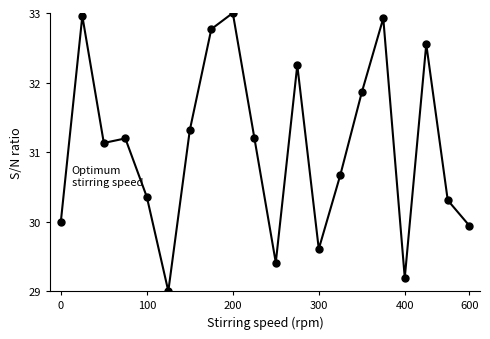

How many values are below 31?

9